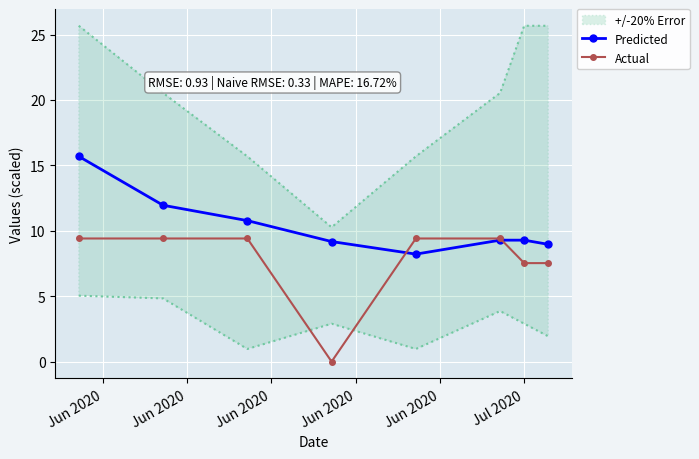

True or false: Predicted has more than 2 interior local peaks.

False